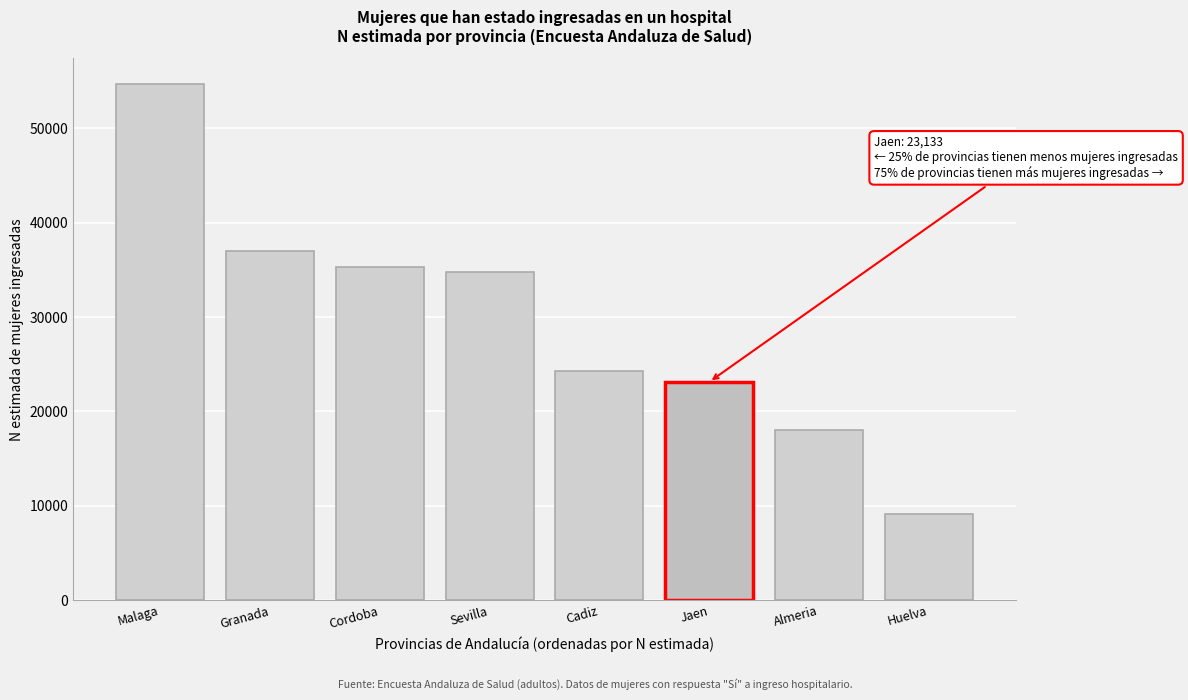

Reading right to left, what are all the values shown in this chart?

Huelva=9090	Almeria=18017	Jaen=23133	Cadiz=24314	Sevilla=34800	Cordoba=35267	Granada=37047	Malaga=54698